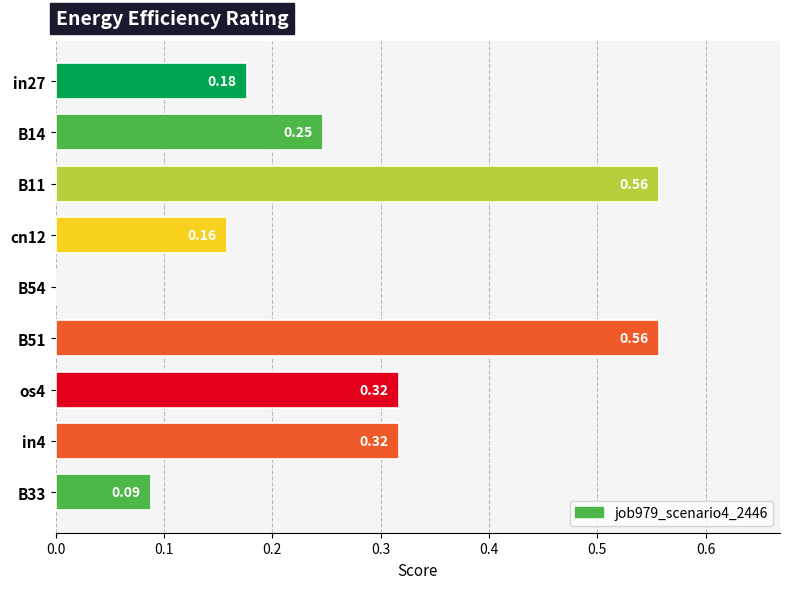

Which has a higher value, os4 or B14?

os4